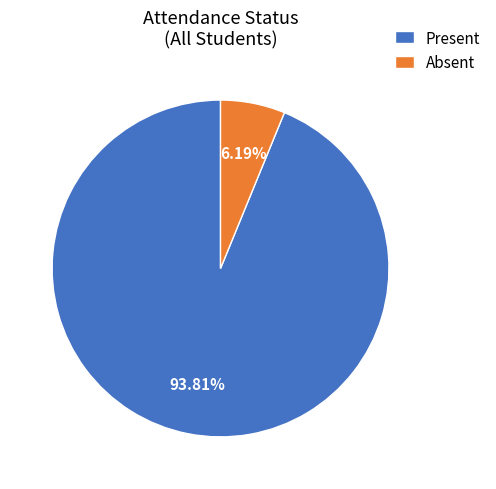

Is it true that Absent is 1% of the pie?

False